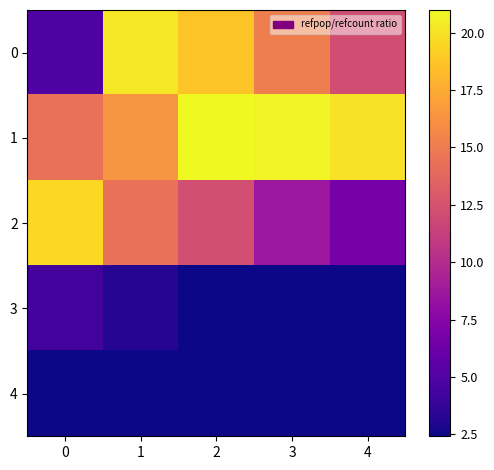

At how many categories does at least one series exceed 16?

5